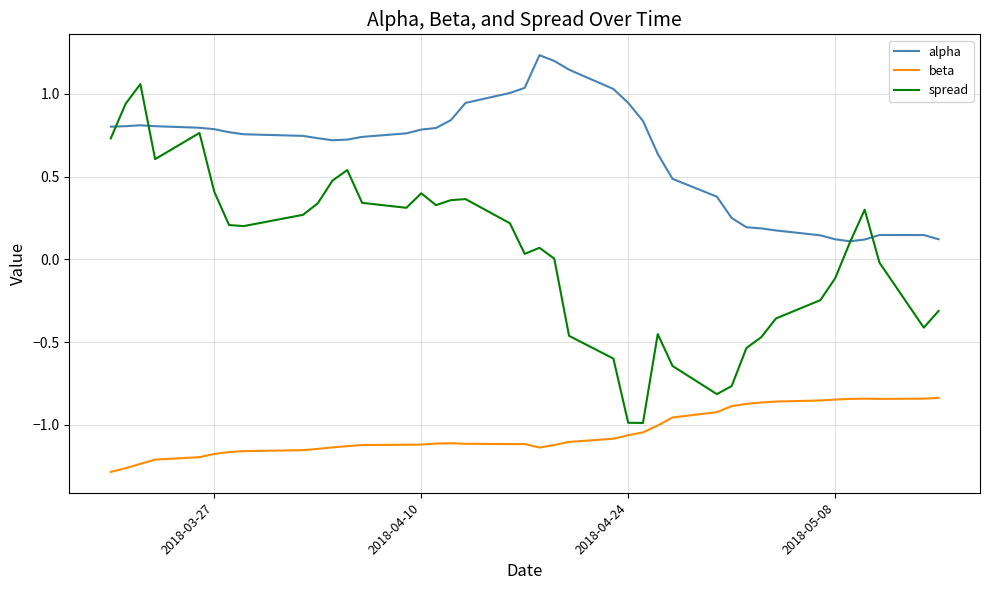

Which series has the largest total across all categories?

alpha